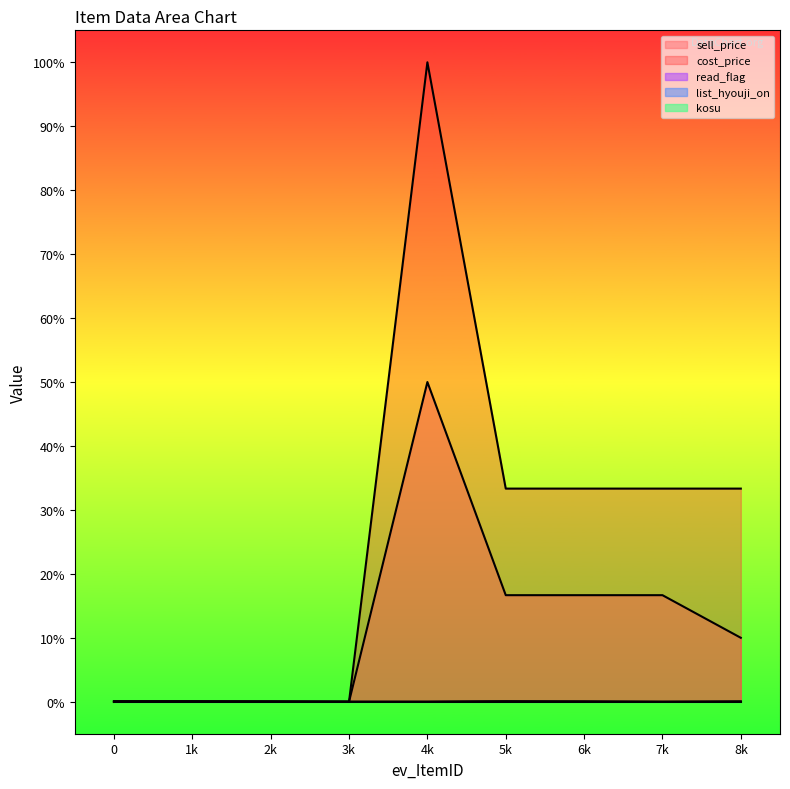

Which has a higher value, 2k or 5k?

5k